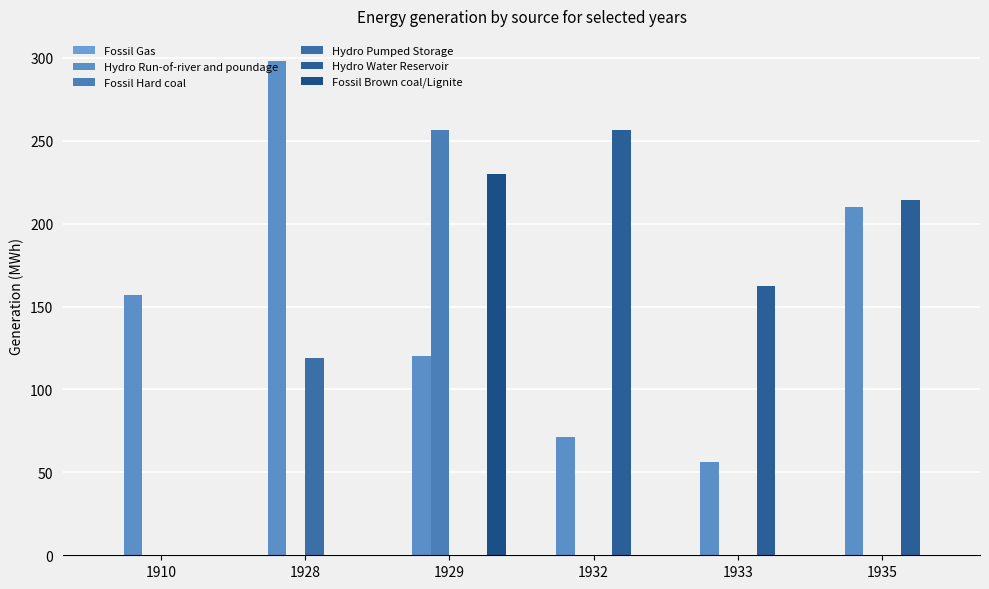

Between 1910 and 1935, which series saw the biggest shift?

Hydro Water Reservoir